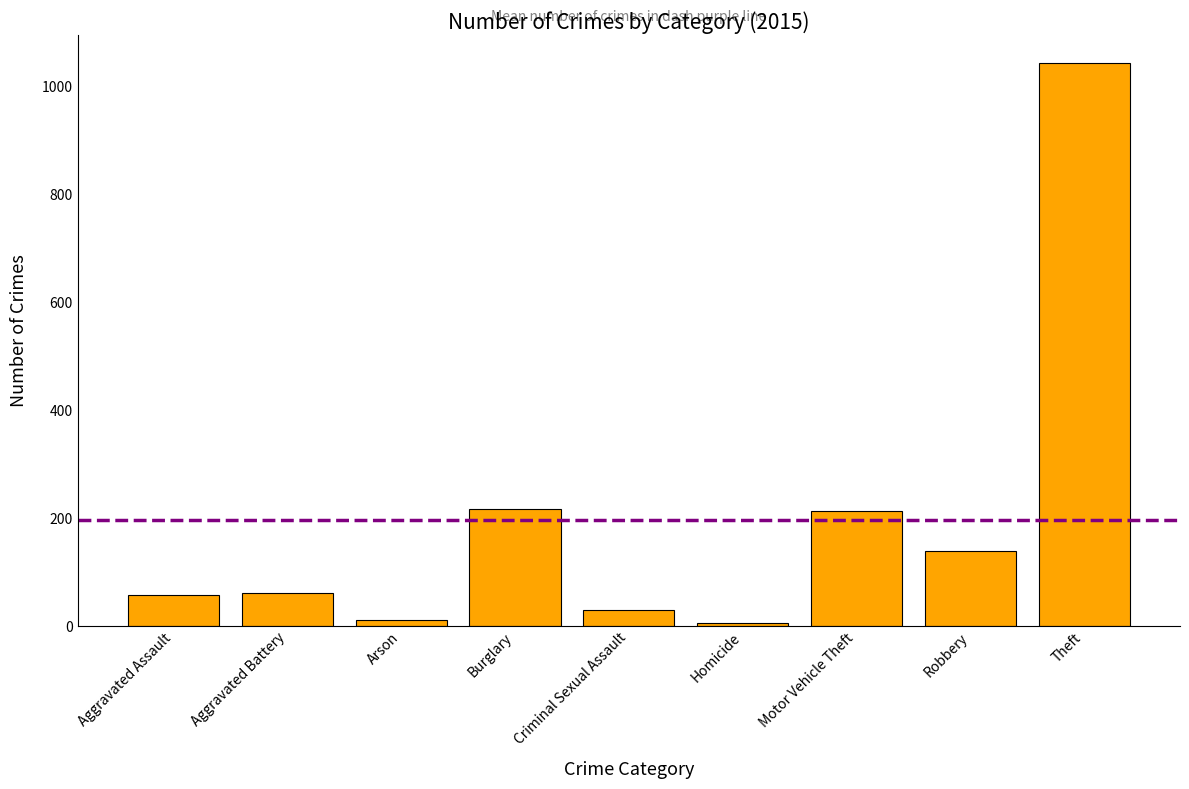

What is the label of the 4th bar from the right?

Homicide